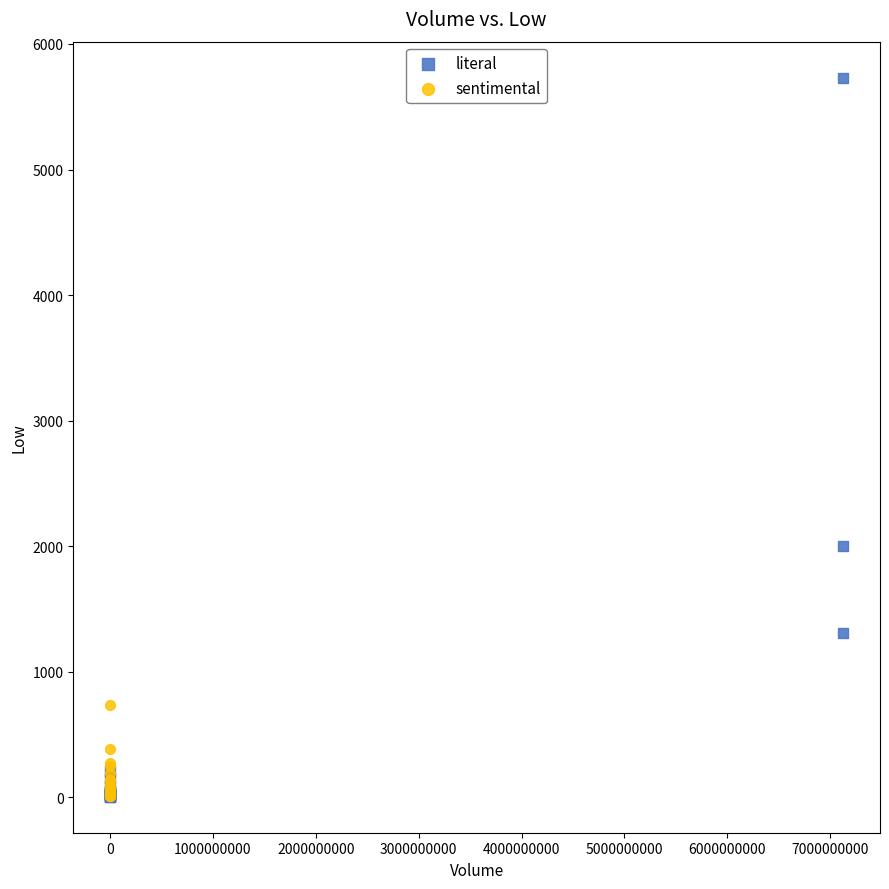

Which series has the largest Y range (max minus min)?

literal